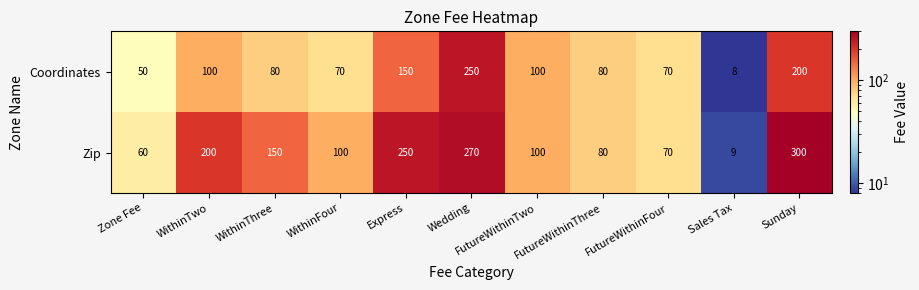

Which series changed the most between Zone Fee and FutureWithinThree?

Coordinates